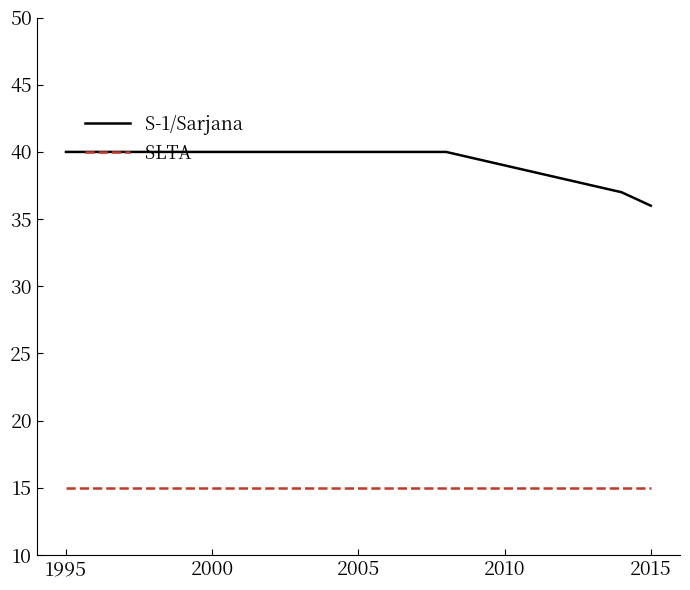

Which series has the largest range (max minus min)?

S-1/Sarjana